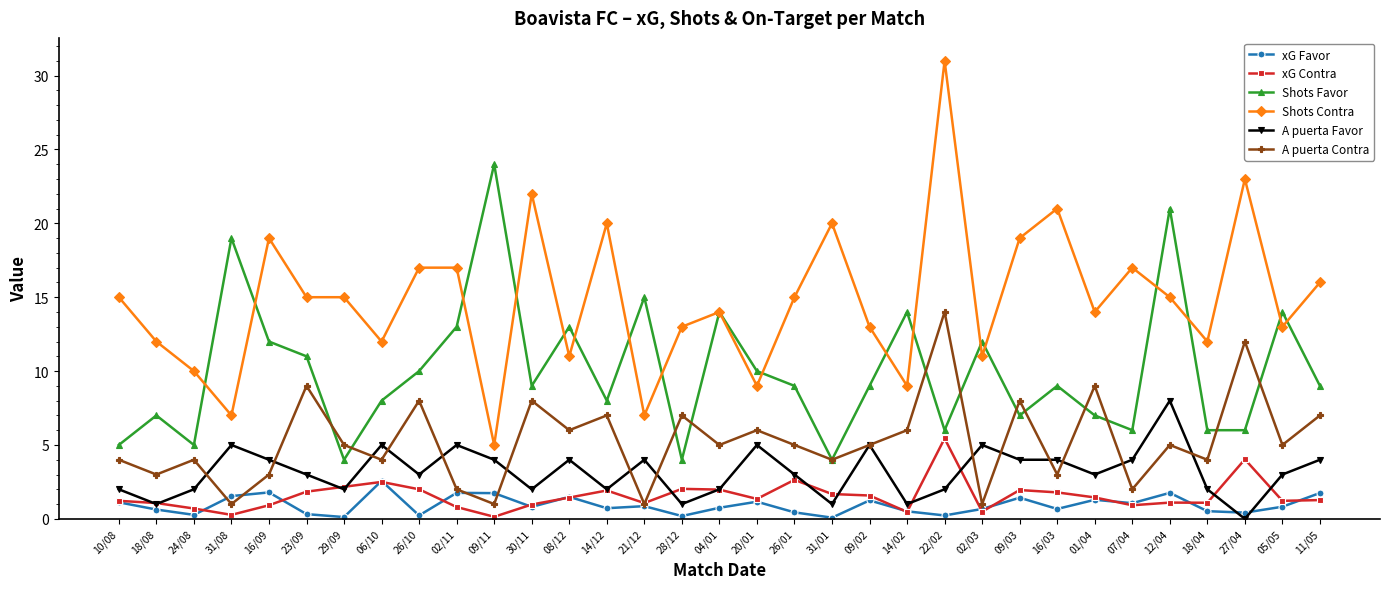

Between 08/12 and 12/04, which series saw the biggest shift?

Shots Favor